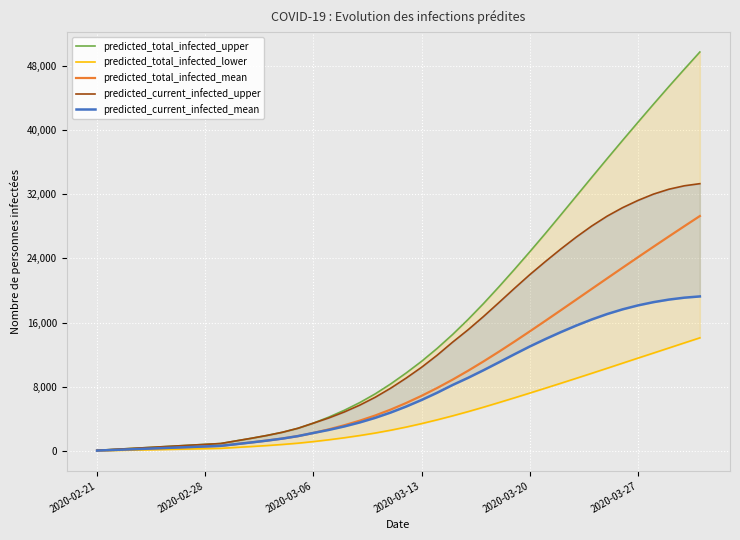

Reading left to right, transcribe all the data shown in this chart.

predicted_total_infected_upper: 106	212	318	424	530	636	742	848	954	1284	1611	1961	2357	2852	3493	4246	5094	6052	7139	8375	9735	11190	12788	14519	16387	18369	20458	22616	24827	27086	29402	31736	34072	36391	38684	40949	43187	45394	47552	49683
predicted_total_infected_lower: 39	78	117	156	195	234	273	312	351	465	580	700	836	995	1192	1419	1670	1949	2260	2611	3002	3432	3901	4396	4922	5475	6051	6638	7234	7840	8450	9068	9690	10320	10954	11588	12215	12847	13480	14108
predicted_total_infected_mean: 74	147	221	294	368	442	515	589	663	878	1093	1320	1573	1879	2269	2722	3230	3801	4446	5180	5999	6894	7862	8900	10005	11169	12382	13633	14914	16218	17536	18862	20190	21515	22834	24145	25445	26732	28007	29267
predicted_current_infected_upper: 106	212	318	424	530	636	742	848	954	1284	1611	1961	2357	2852	3493	4140	4882	5734	6715	7845	9099	10448	11940	13565	15104	16758	18497	20259	21976	23594	25156	26642	28020	29252	30309	31214	31997	32606	33034	33296
predicted_current_infected_mean: 74	147	221	294	368	442	515	589	663	878	1093	1320	1573	1879	2269	2649	3082	3580	4152	4812	5557	6379	7273	8237	9126	10076	11062	12060	13035	13949	14814	15633	16389	17069	17654	18146	18550	18870	19107	19262